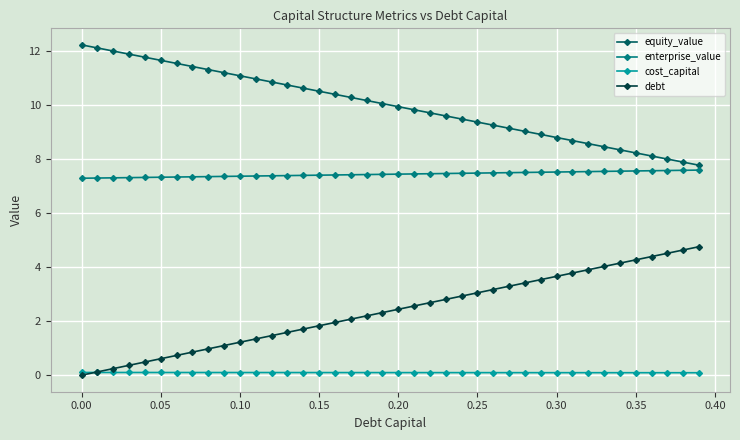

How many lines are shown in the chart?

4